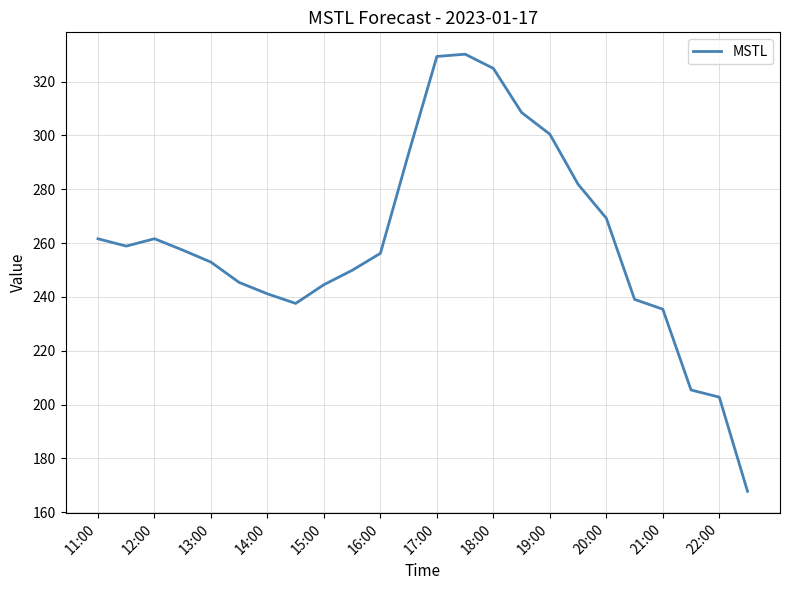

Reading right to left, transcribe all the data shown in this chart.

167.8	202.8	205.4	235.4	239.1	269.2	281.8	300.4	308.5	324.9	330.2	329.3	293.3	256.2	249.9	244.5	237.6	241.1	245.4	252.9	257.4	261.6	258.9	261.6